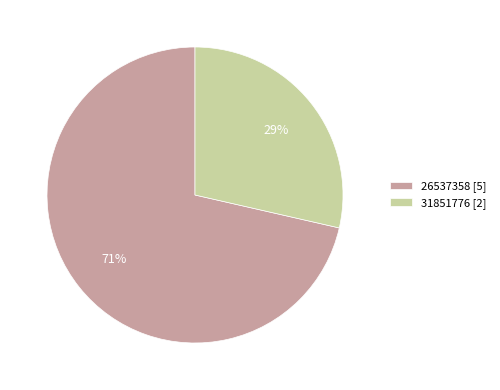

Between 31851776 and 26537358, which is larger?

26537358